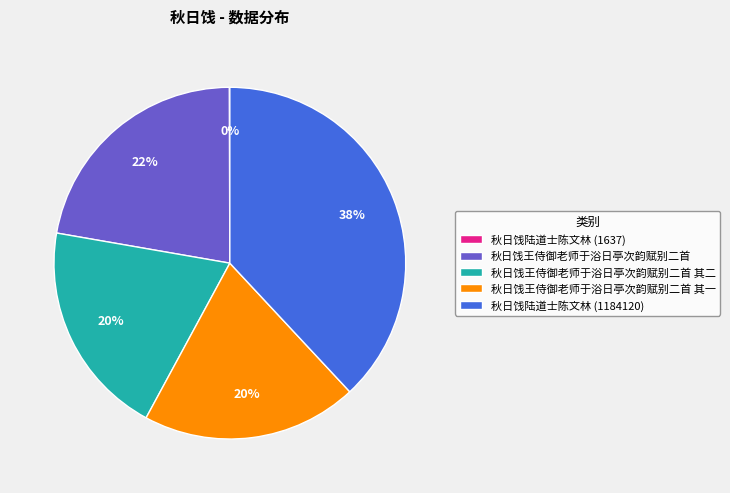

Does 秋日饯王侍御老师于浴日亭次韵赋别二首 其一 account for over 50% of the chart?

No